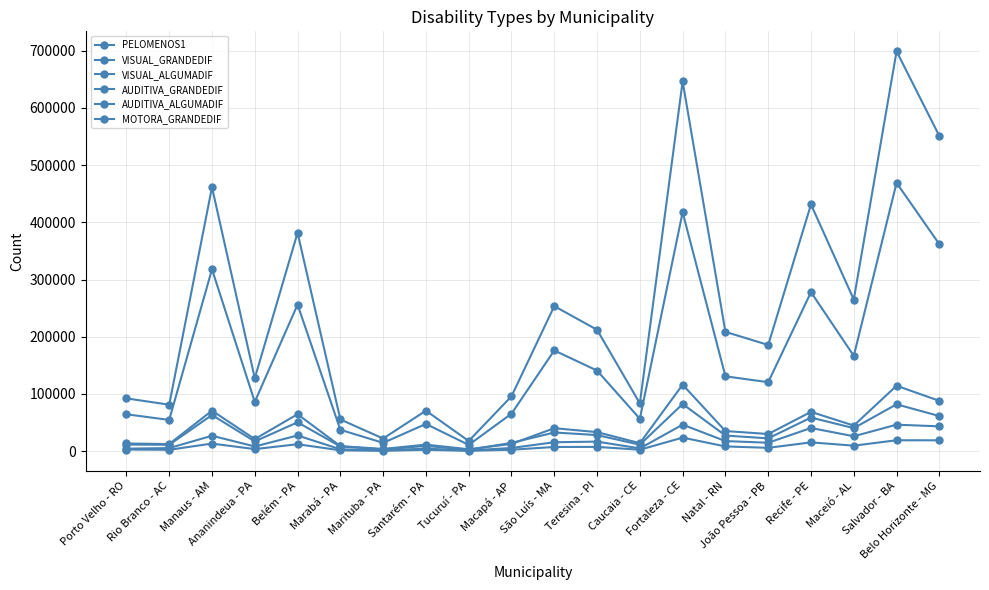

Is this an area chart (filled region under the line)?

No